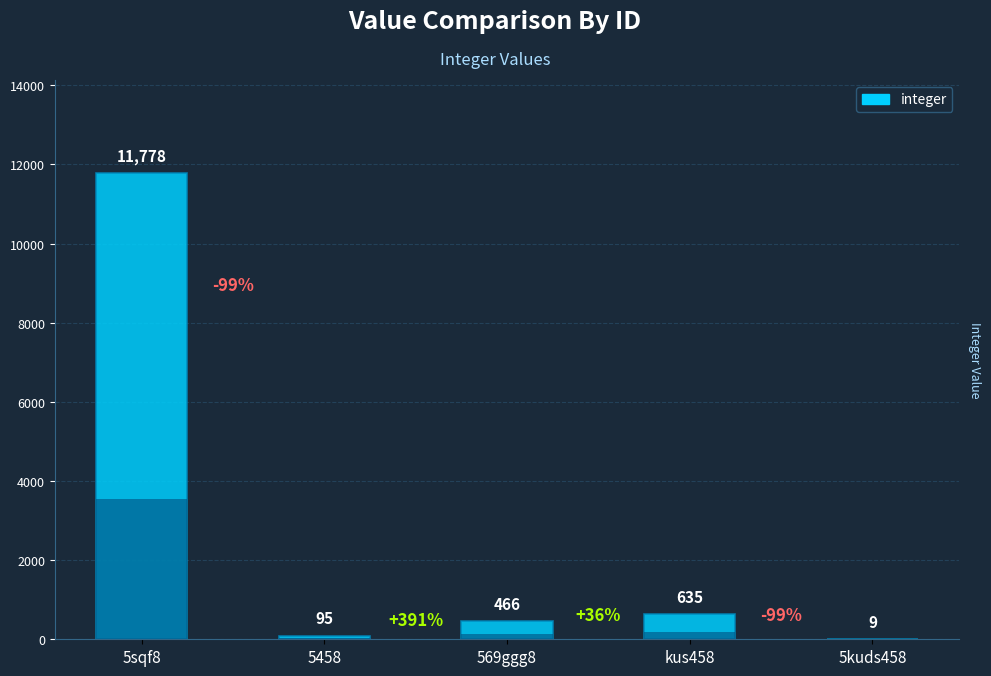

Which category has the lowest value across all series?

5kuds458